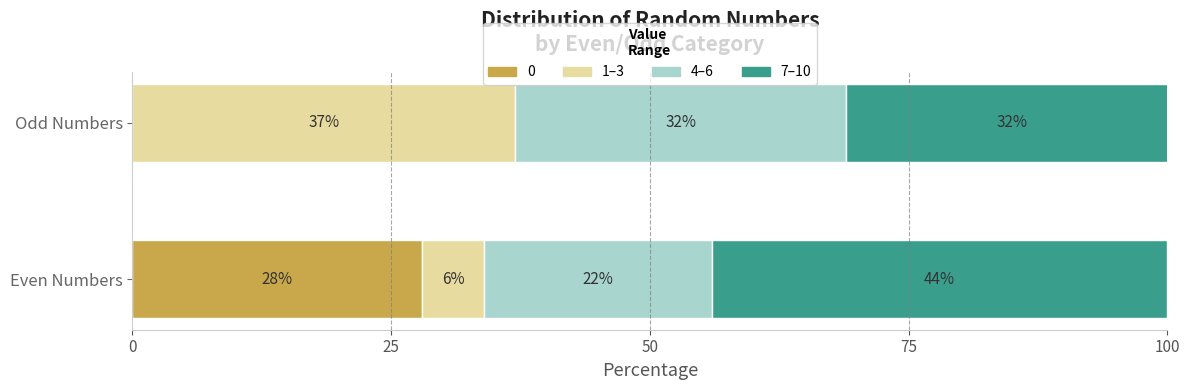

What are all the series names shown in the legend?

0, 1–3, 4–6, 7–10